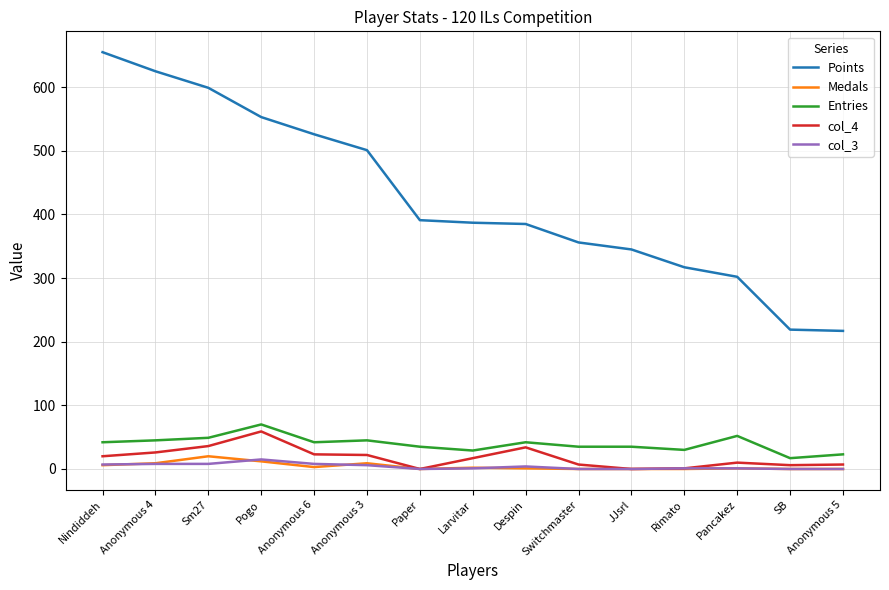

What is the maximum value for Points?

655